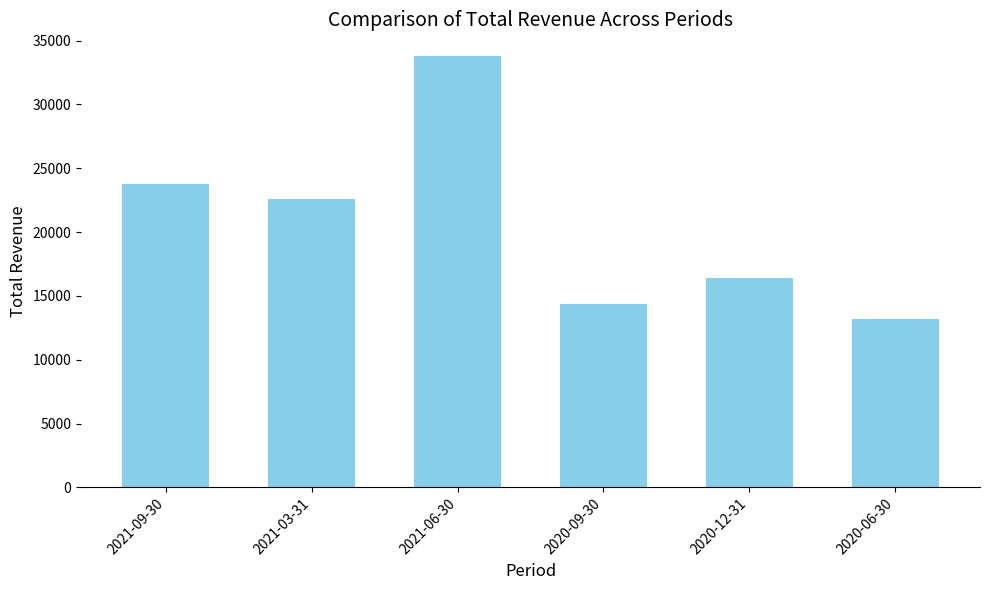

What is the ratio of the value at 2020-06-30 to the value at 2021-06-30?

0.4